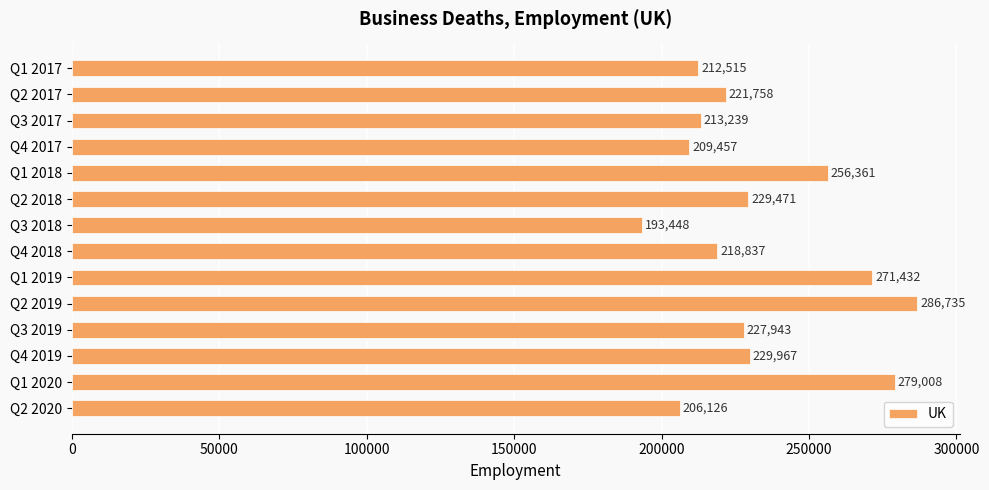

What is the difference between the second highest and minimum values?

85560